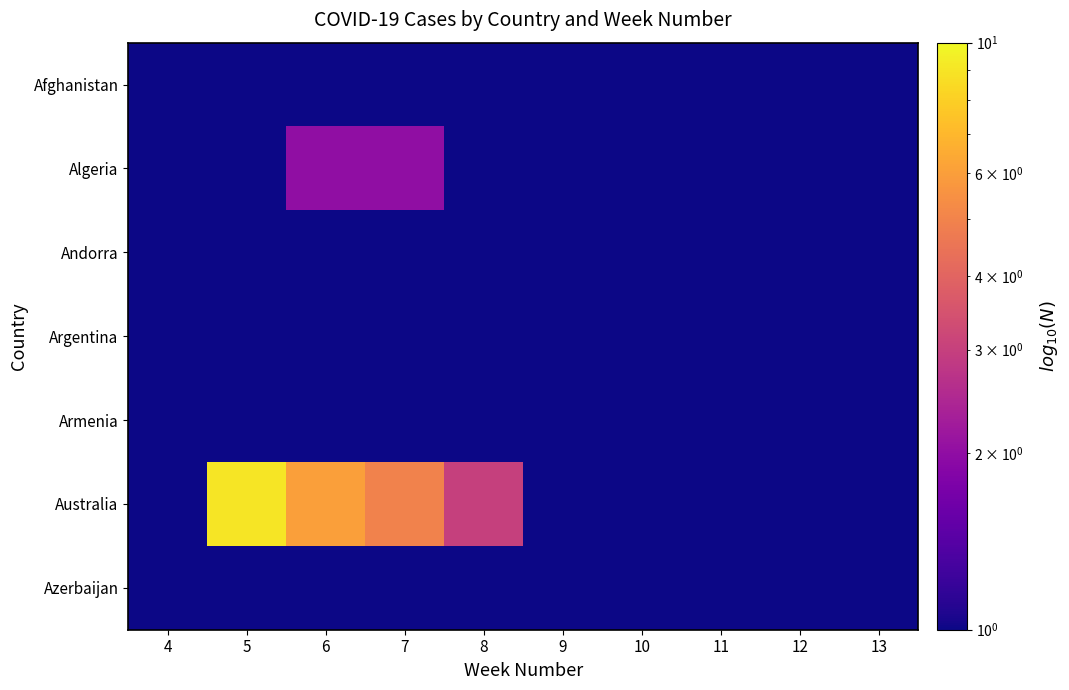

Which category has the lowest value across all series?

4